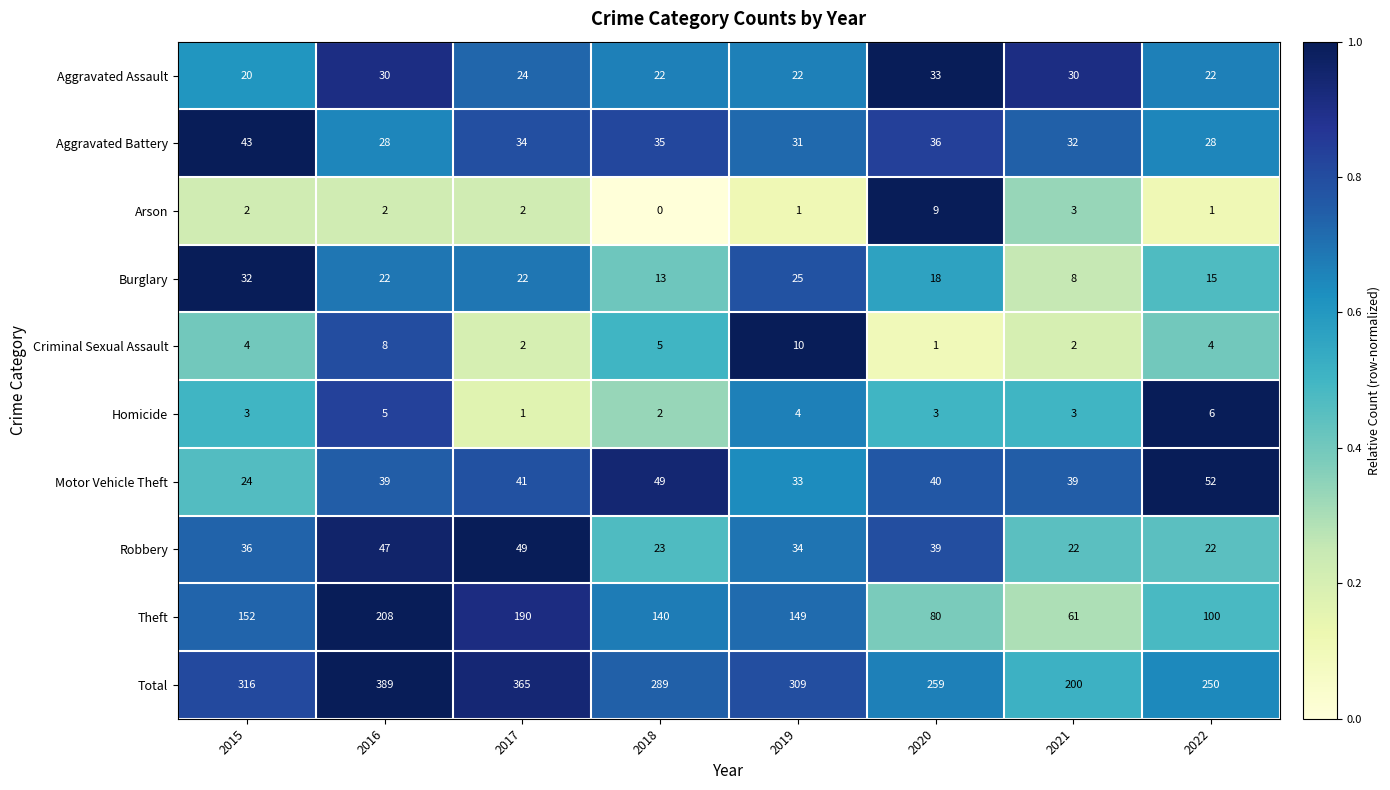

Which series has the largest total across all categories?

Total